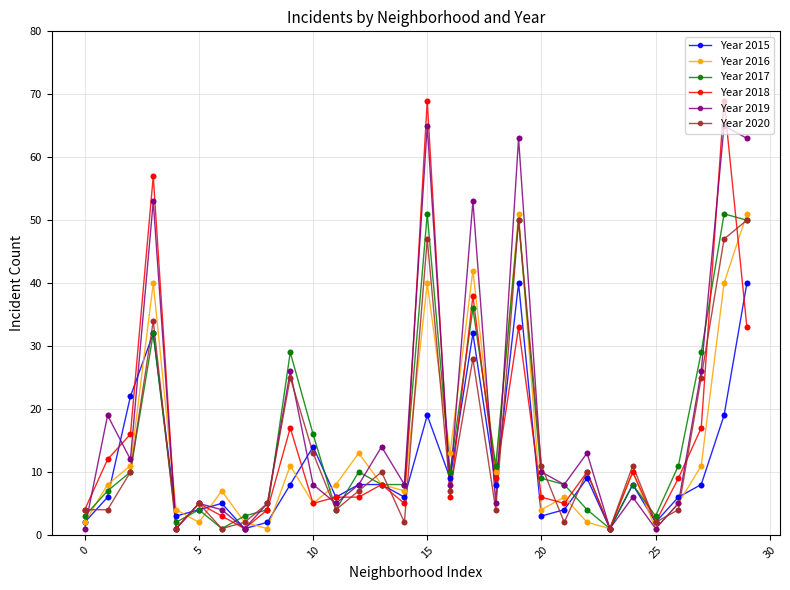

Which series has the largest range (max minus min)?

Year 2018